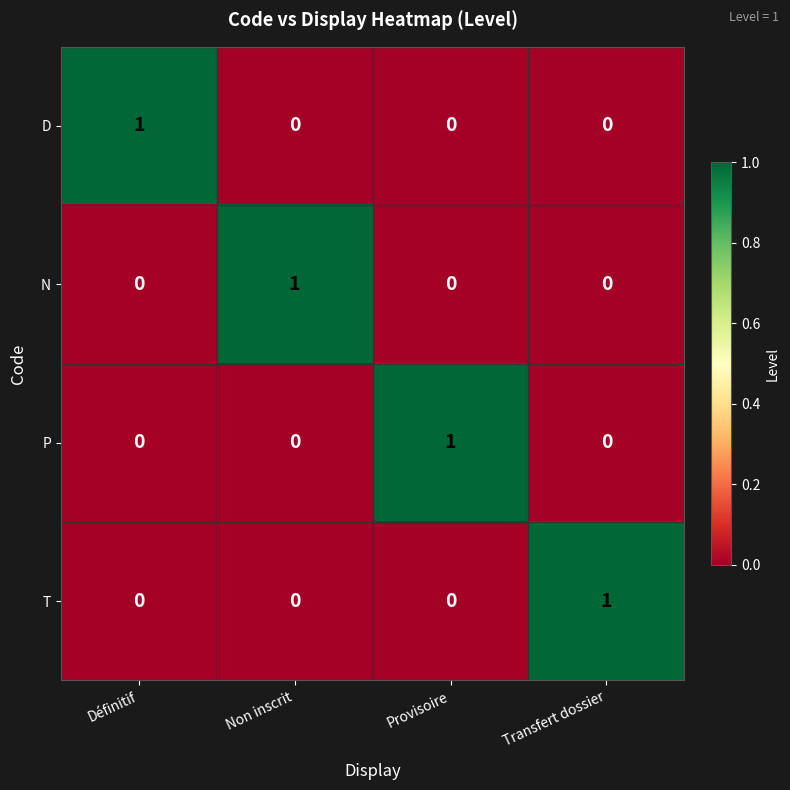

Reading left to right, what are all the values shown in this chart?

D: 1	0	0	0
N: 0	1	0	0
P: 0	0	1	0
T: 0	0	0	1